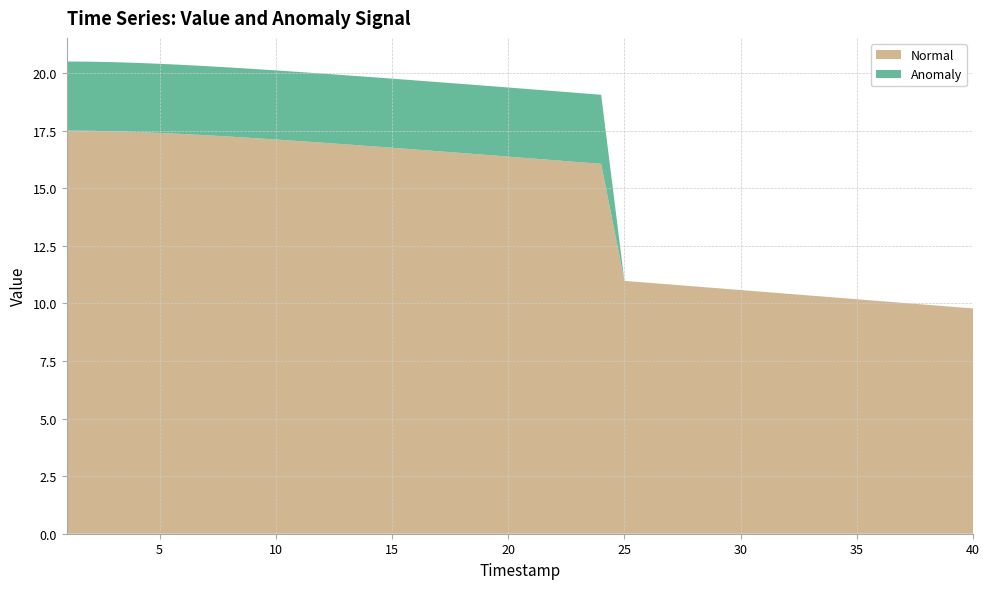

What is the difference between the maximum and minimum values in the Normal series?

7.7